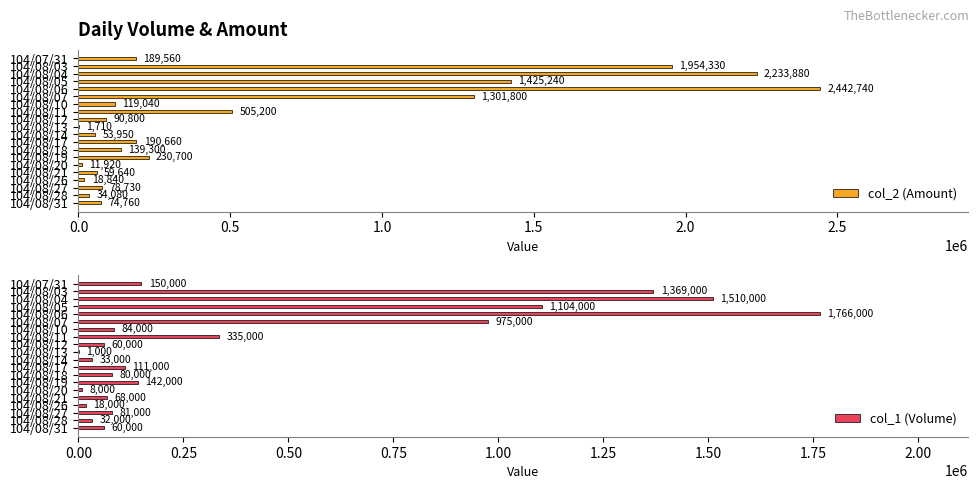

What is the highest value of the col_1 (Volume) series?

1766000